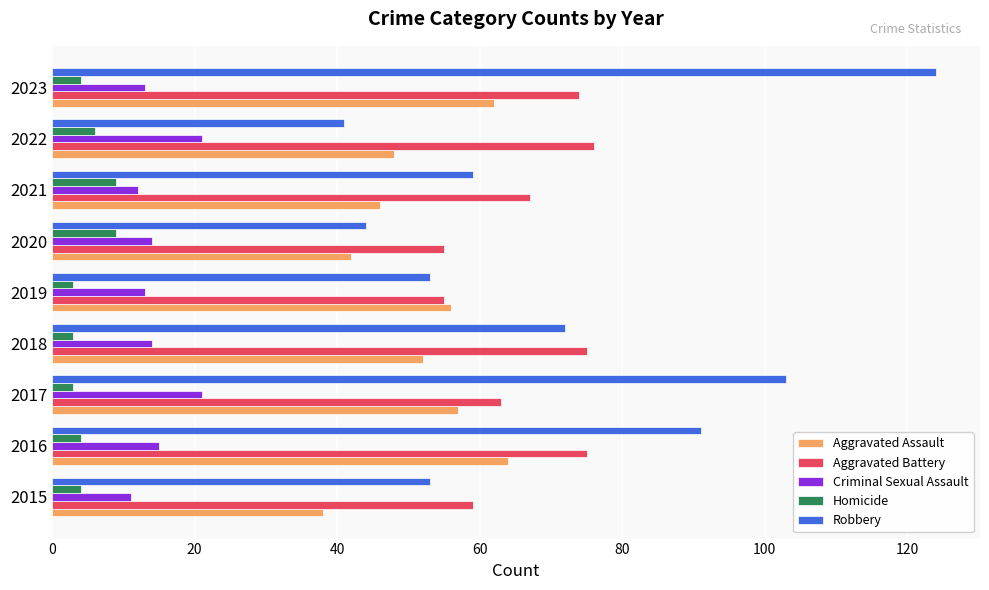

What is the sum of the Aggravated Assault values at 2017 and 2016?

121